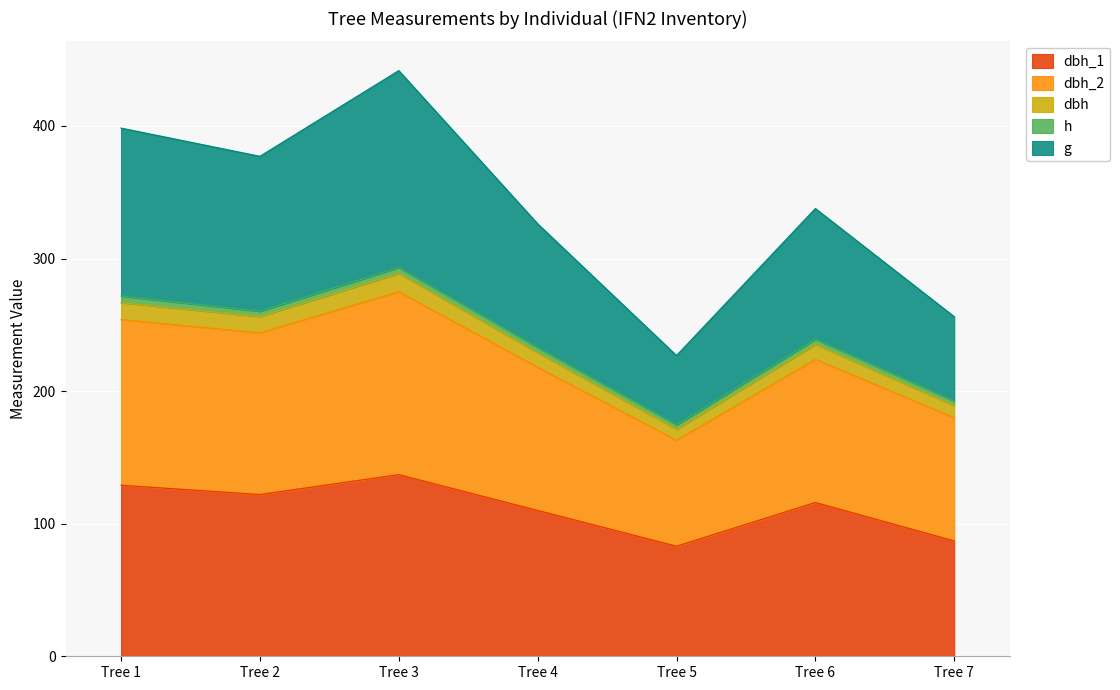

Where does the dbh_1 series first go above 116?

Tree 1